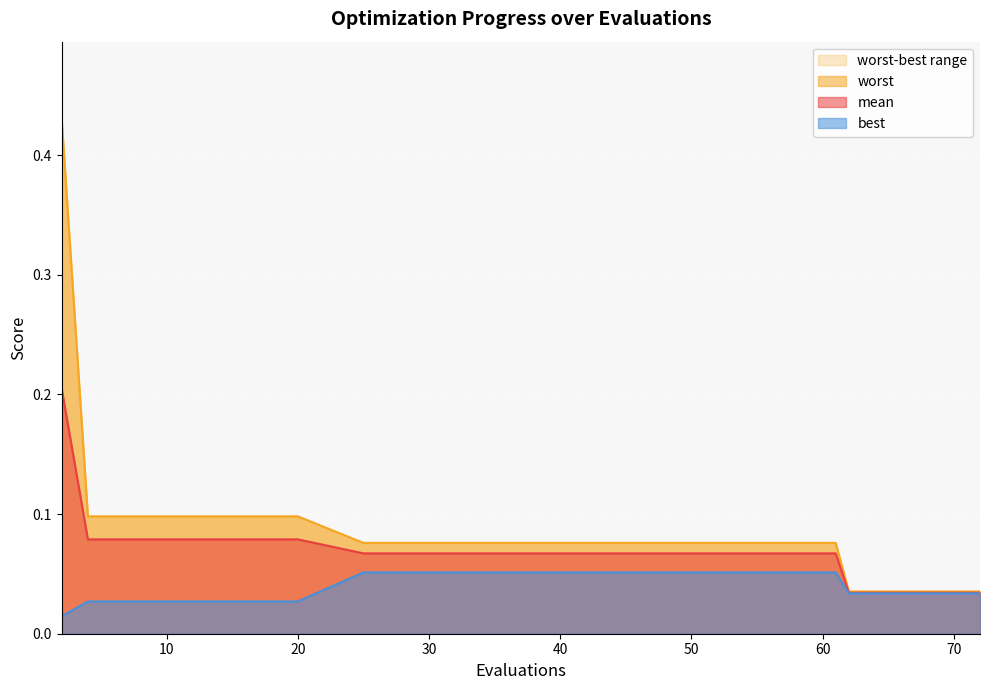

Reading left to right, transcribe all the data shown in this chart.

mean: 2=0.2	4=0.1	6=0.1	8=0.1	10=0.1	12=0.1	14=0.1	16=0.1	18=0.1	20=0.1	25=0.1	29=0.1	33=0.1	37=0.1	41=0.1	45=0.1	49=0.1	53=0.1	61=0.1	62=0.0	64=0.0	66=0.0	69=0.0	71=0.0	72=0.0
best: 2=0.0	4=0.0	6=0.0	8=0.0	10=0.0	12=0.0	14=0.0	16=0.0	18=0.0	20=0.0	25=0.1	29=0.1	33=0.1	37=0.1	41=0.1	45=0.1	49=0.1	53=0.1	61=0.1	62=0.0	64=0.0	66=0.0	69=0.0	71=0.0	72=0.0
worst: 2=0.4	4=0.1	6=0.1	8=0.1	10=0.1	12=0.1	14=0.1	16=0.1	18=0.1	20=0.1	25=0.1	29=0.1	33=0.1	37=0.1	41=0.1	45=0.1	49=0.1	53=0.1	61=0.1	62=0.0	64=0.0	66=0.0	69=0.0	71=0.0	72=0.0